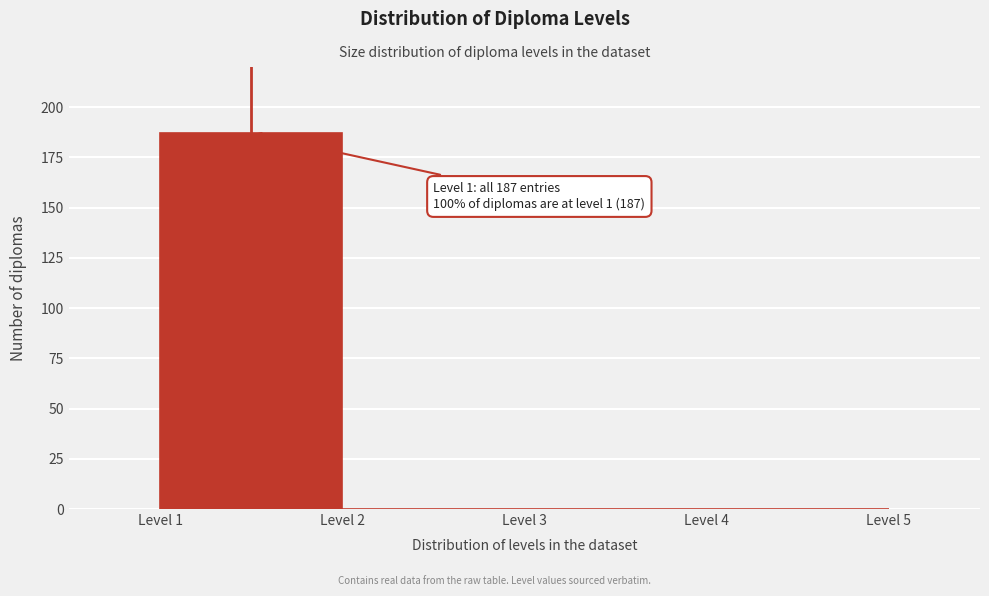

Which range on the x-axis has the tallest bar?

1 to 2